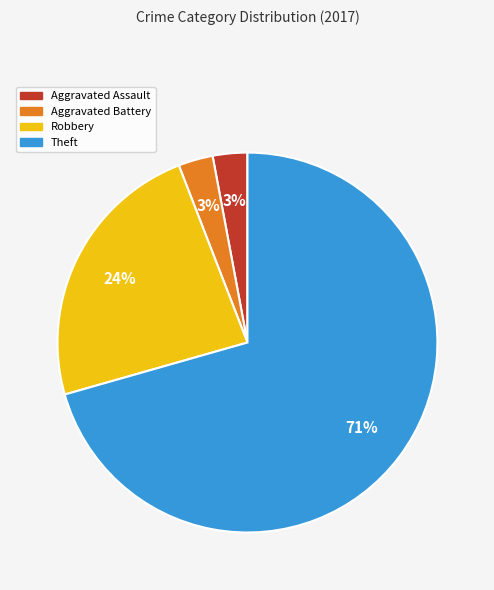

Which slice represents more than half of the pie?

Theft